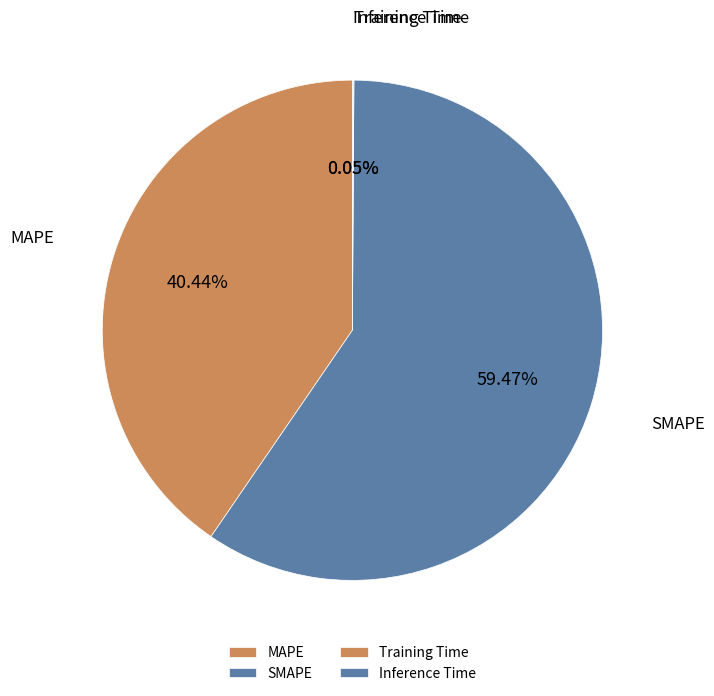

Which category has the biggest portion of the pie?

SMAPE